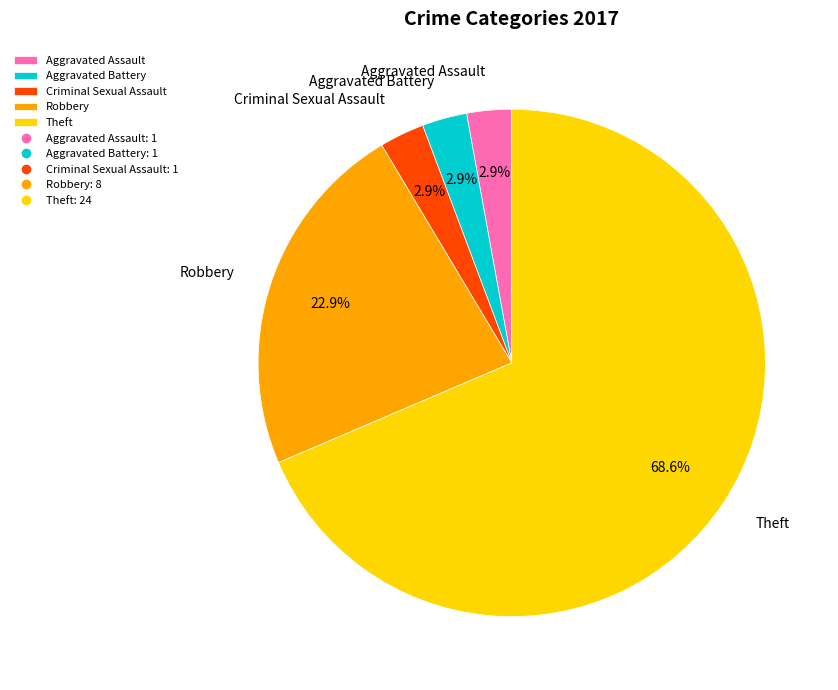

What is the largest slice in the pie chart?

Theft